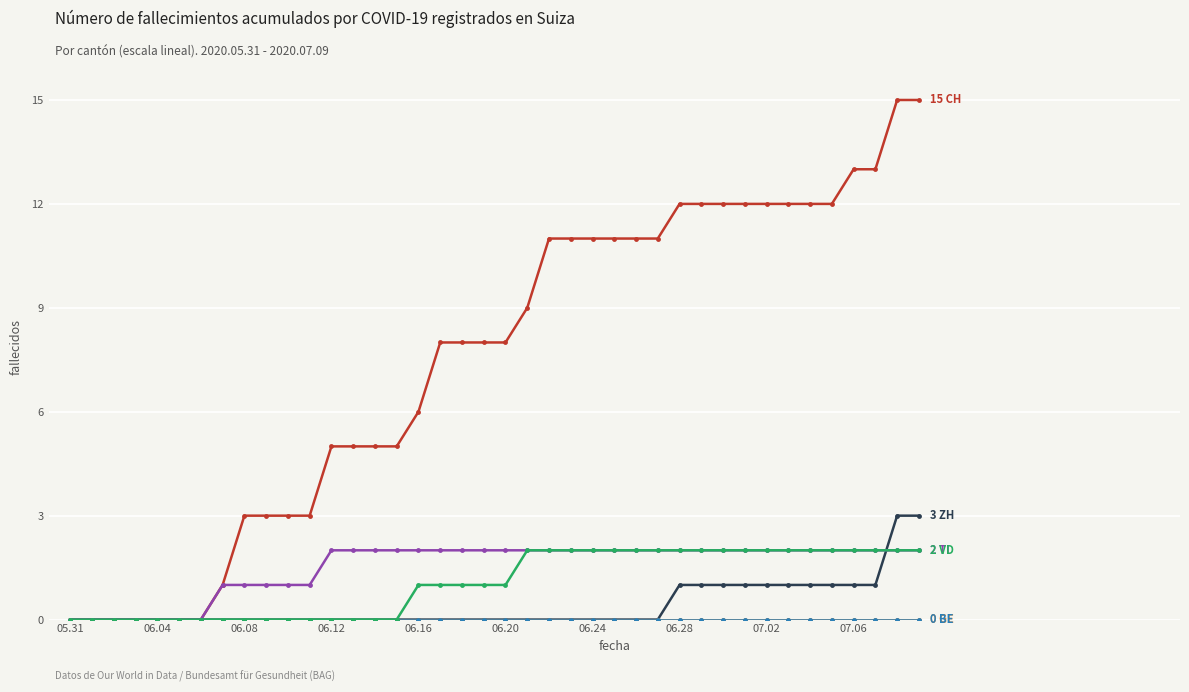

Is this an area chart (filled region under the line)?

No